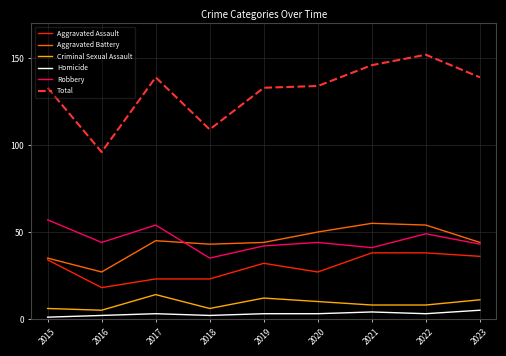

What is the minimum value for Total?

96